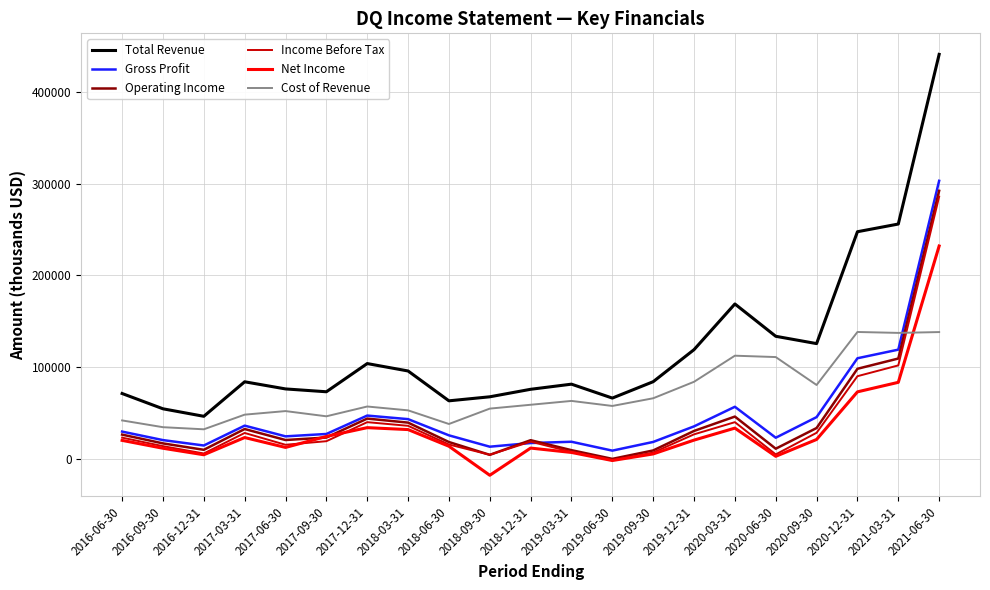

What is the greatest value displayed?

441400